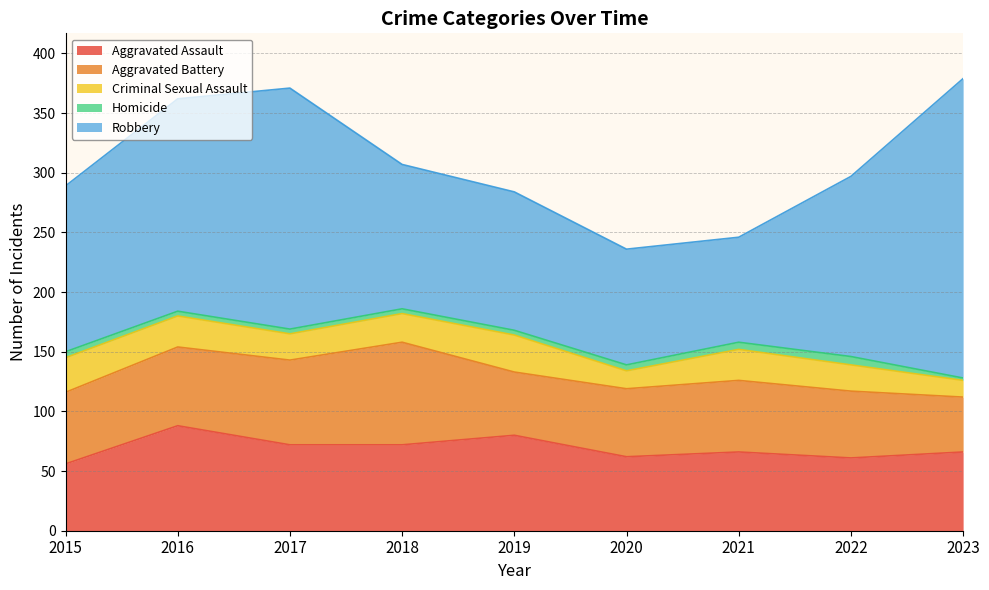

Is it true that Criminal Sexual Assault equals 11 at 2019?

False